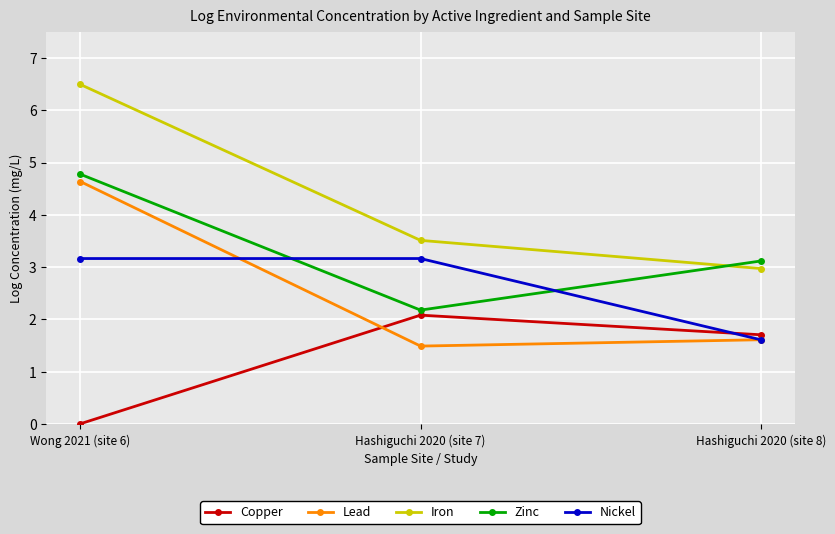

What is the spread (max minus min) of values at Wong 2021 (site 6)?

6.5